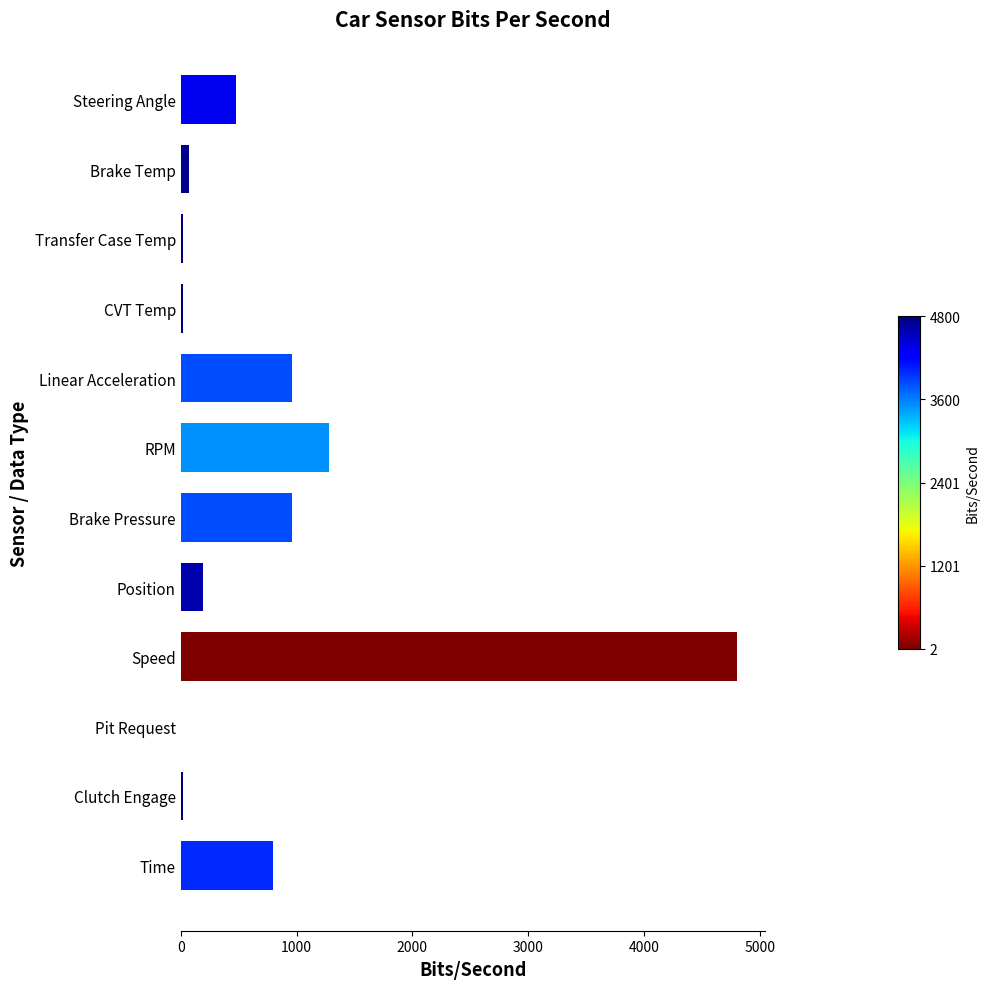

Is it true that the value at Position is 192?

True